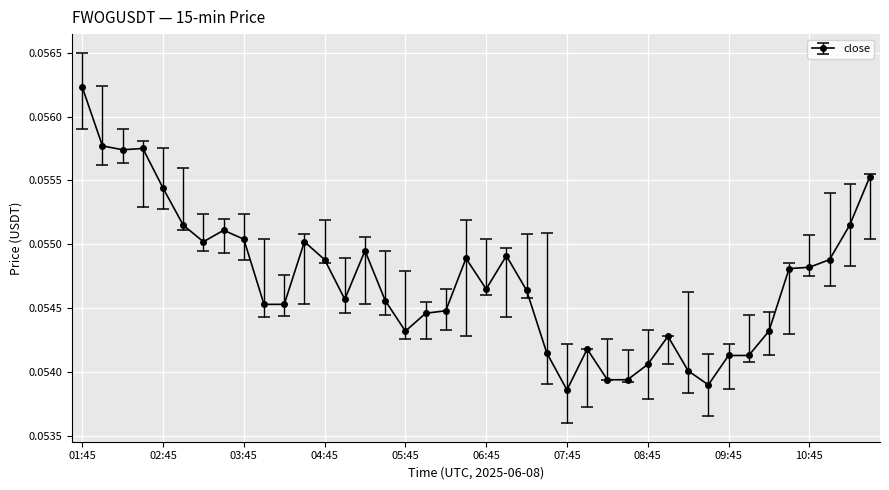

What is the sum of all values?

2.2